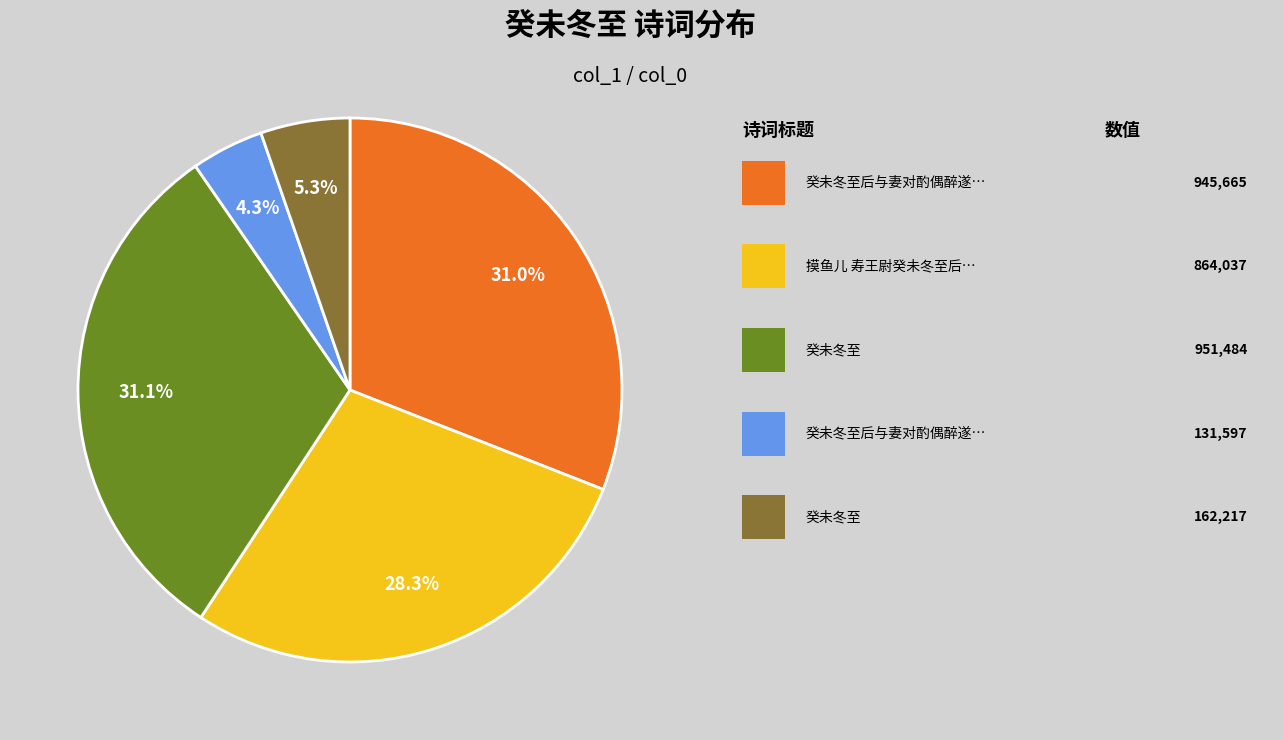

How many segments does this pie chart have?

5